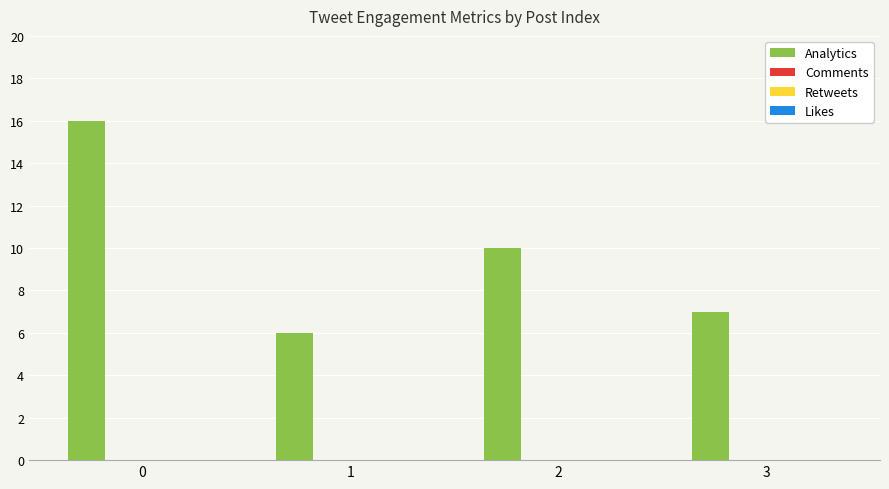

What is the difference between the second highest and minimum values?

4